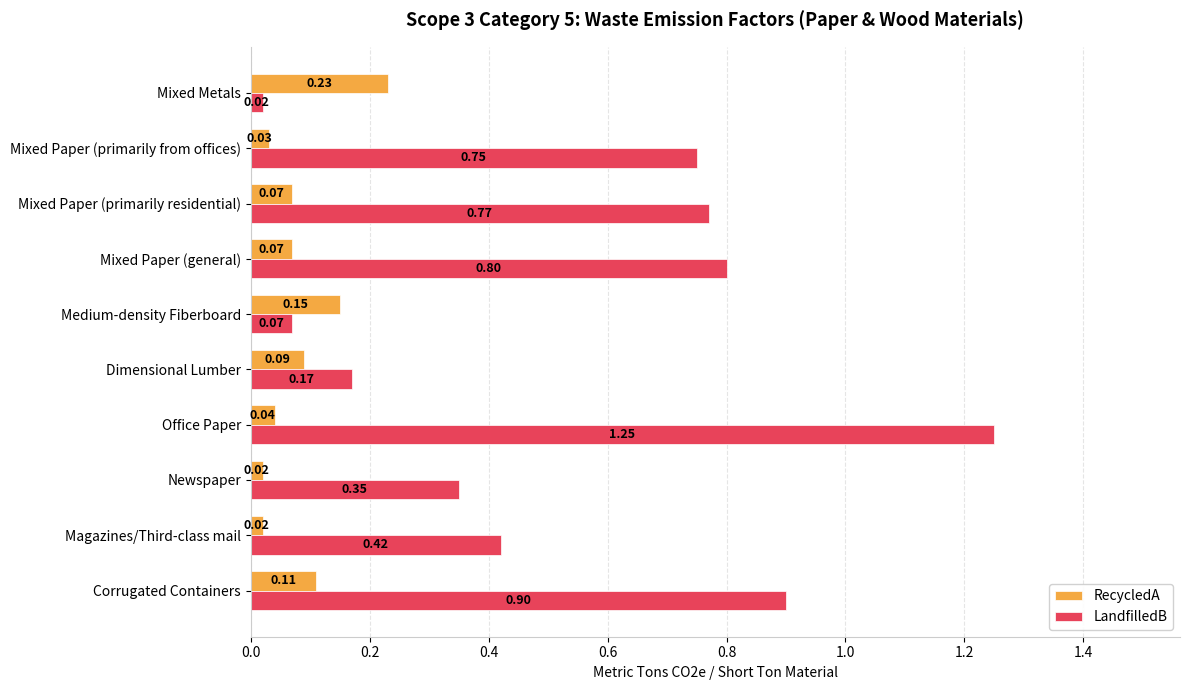

List the series in order of their peak value, lowest first.

RecycledA, LandfilledB